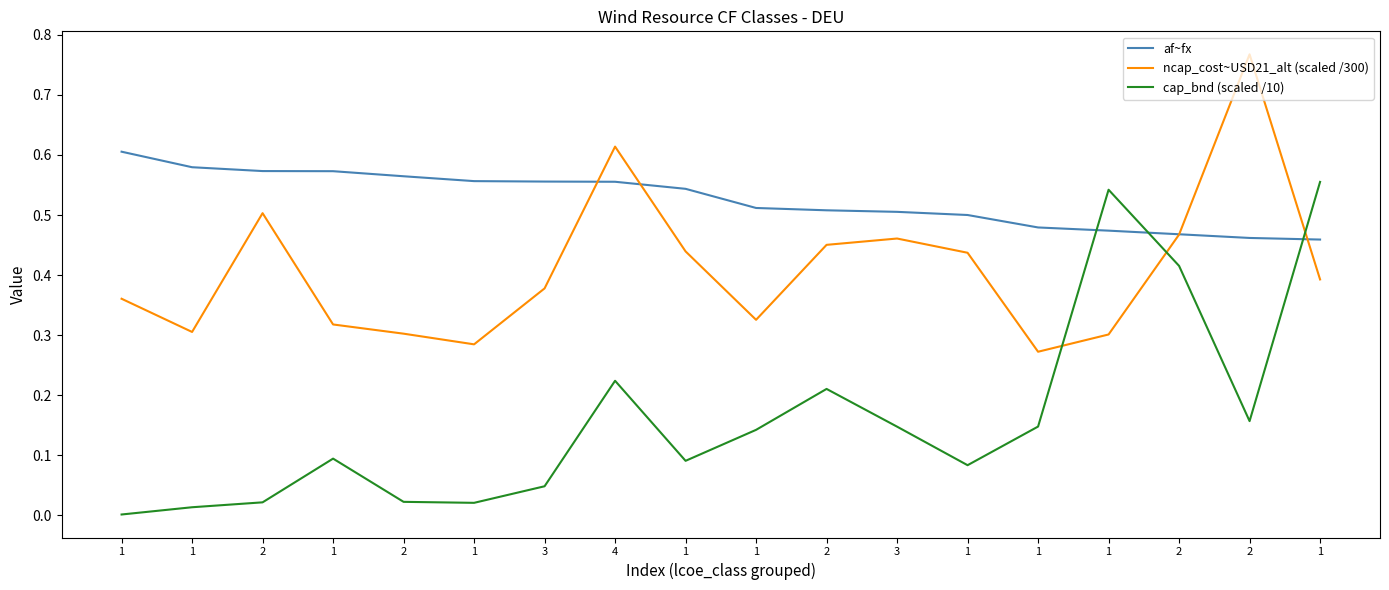

Is this an area chart (filled region under the line)?

No